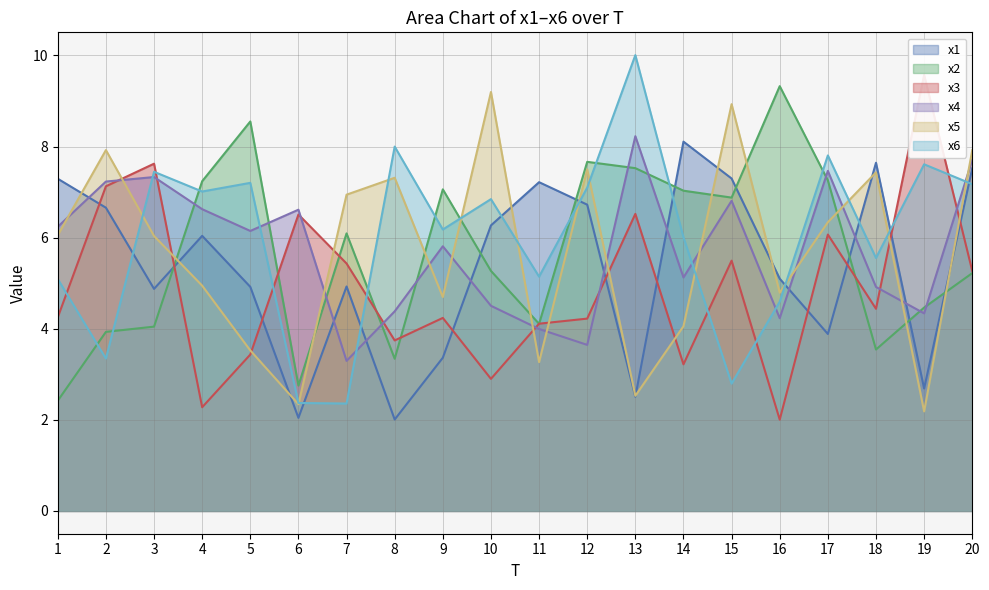

Which series ends up on top after the final intersection of x2 and x4?

x4